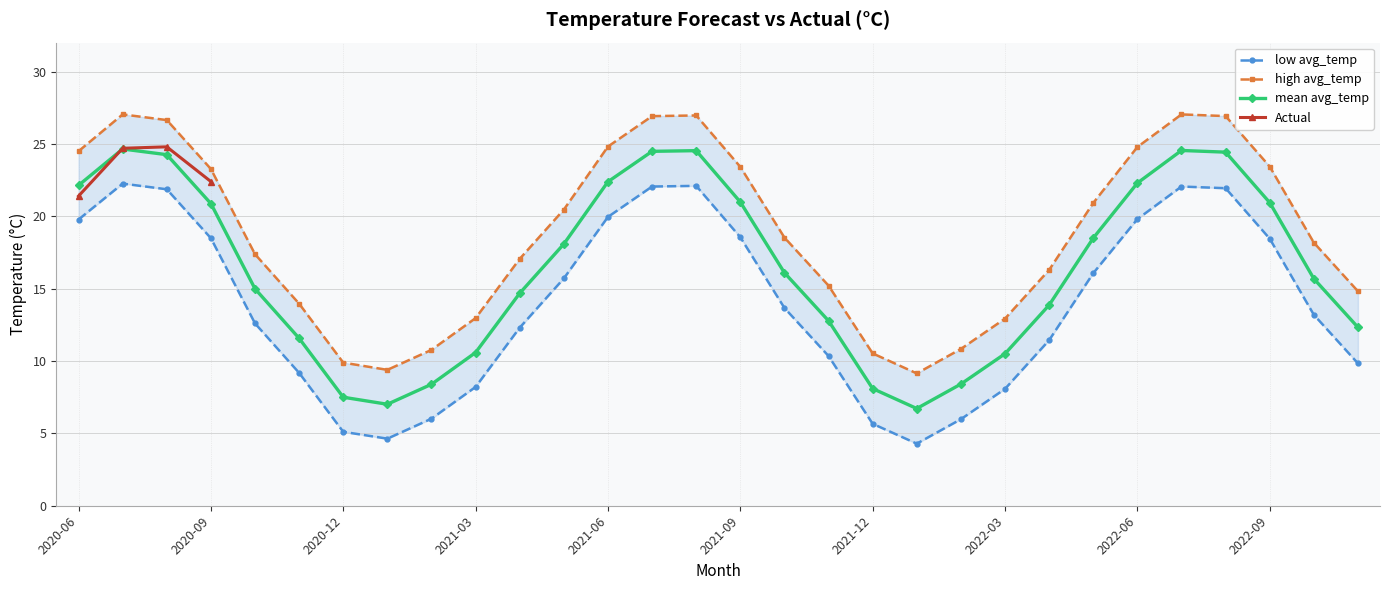

How many distinct data groups are displayed?

4